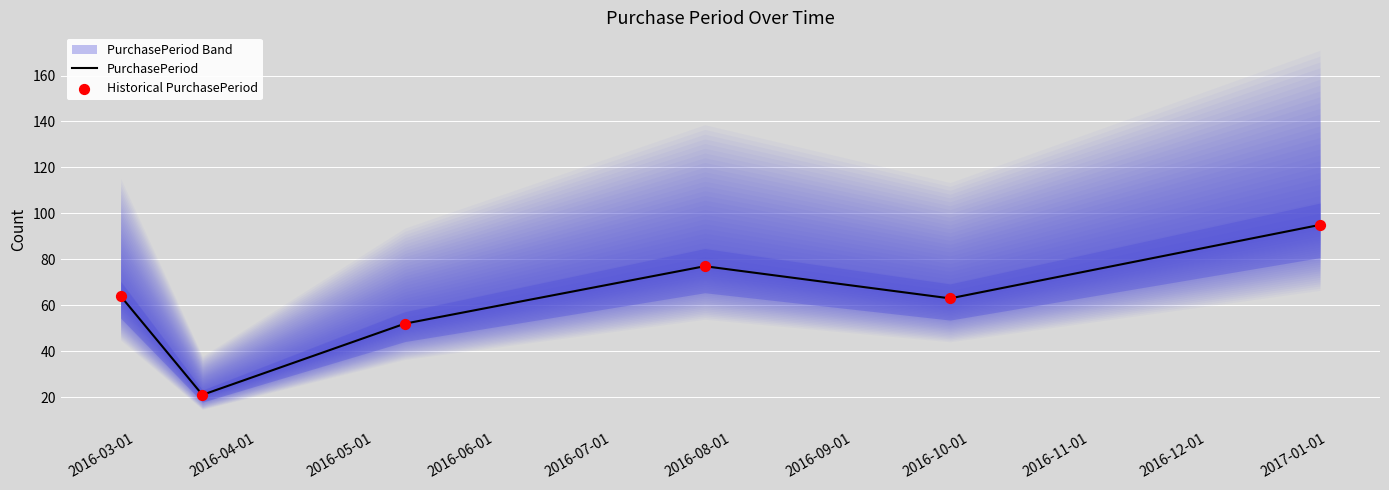

What are all the series names shown in the legend?

PurchasePeriod, Historical PurchasePeriod